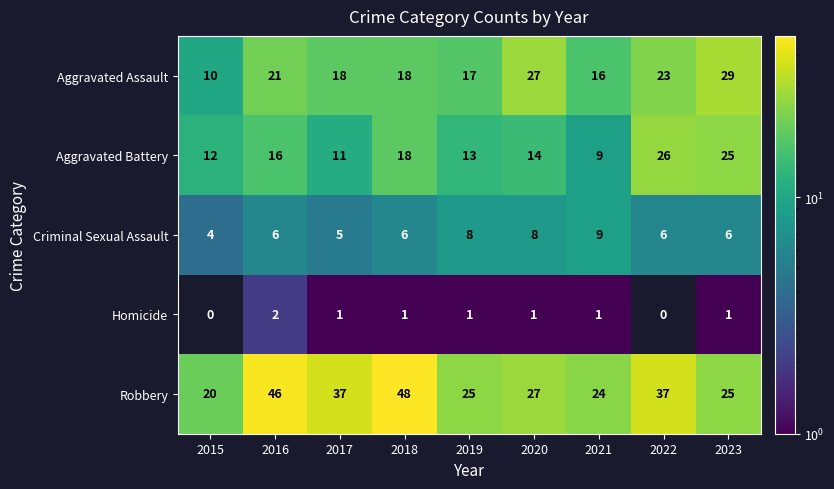

What is the sum of all Criminal Sexual Assault values?

58